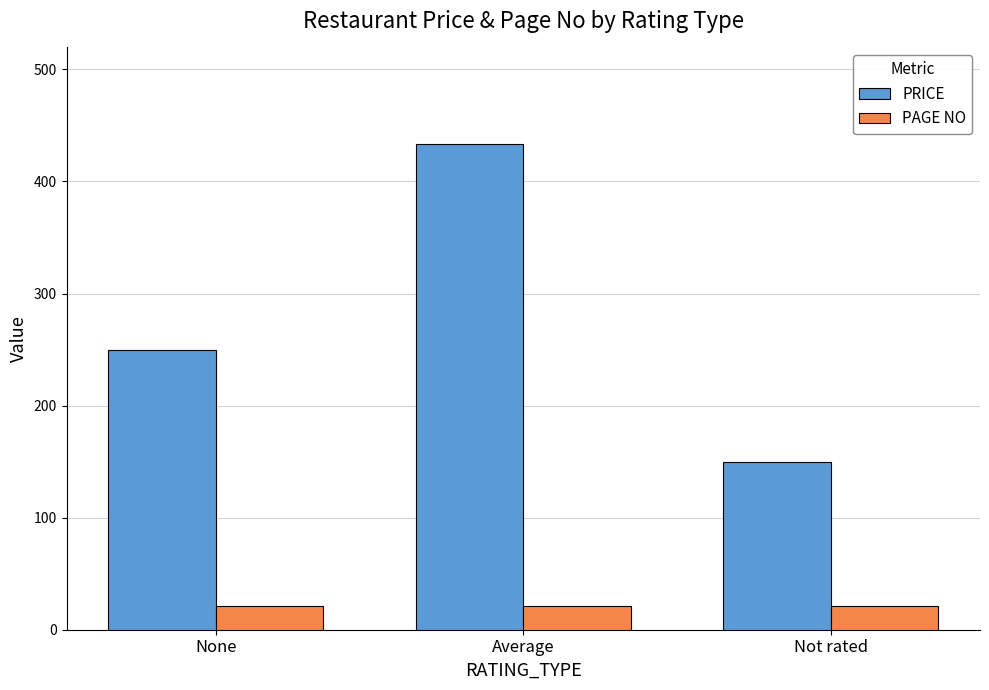

At which category is the sum across all series the highest?

Average